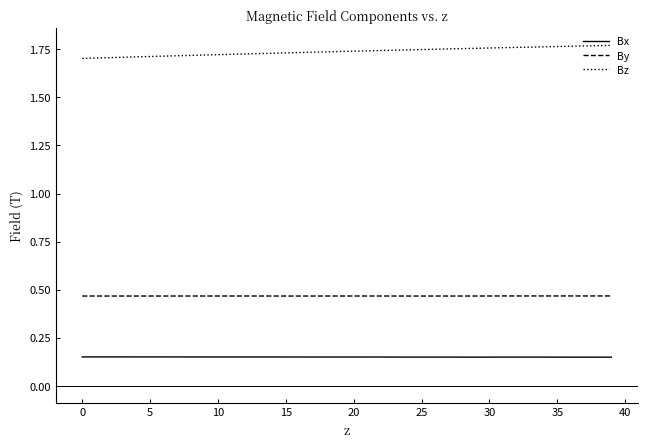

What are all the series names shown in the legend?

Bx, By, Bz